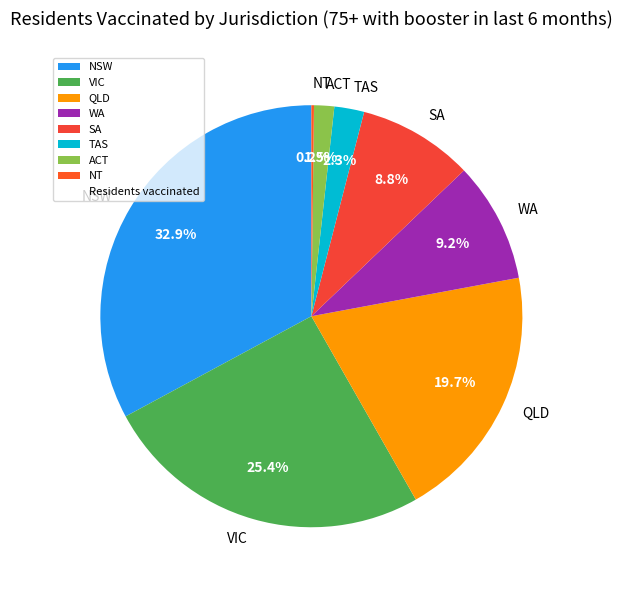

Between SA and NSW, which is larger?

NSW